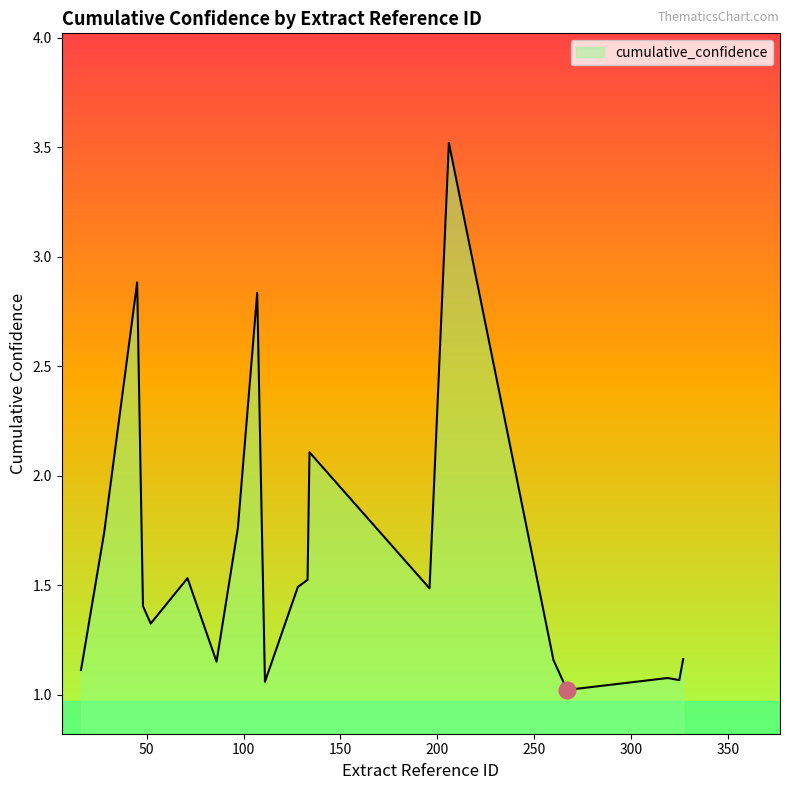

What is the maximum value shown in the chart?

3.5